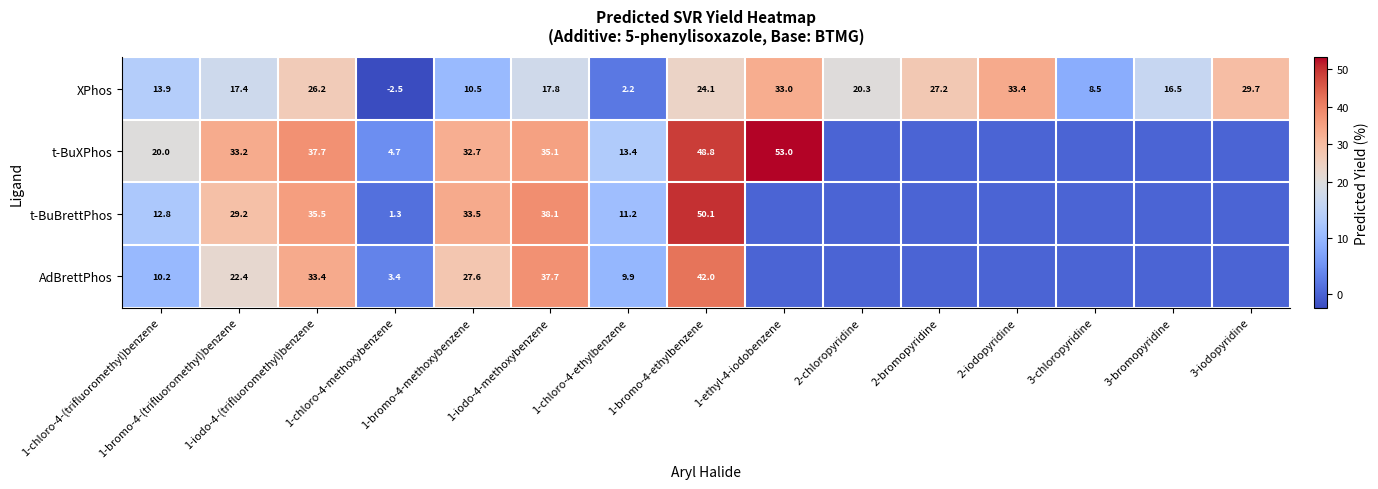

What is the minimum value for XPhos?

-2.5